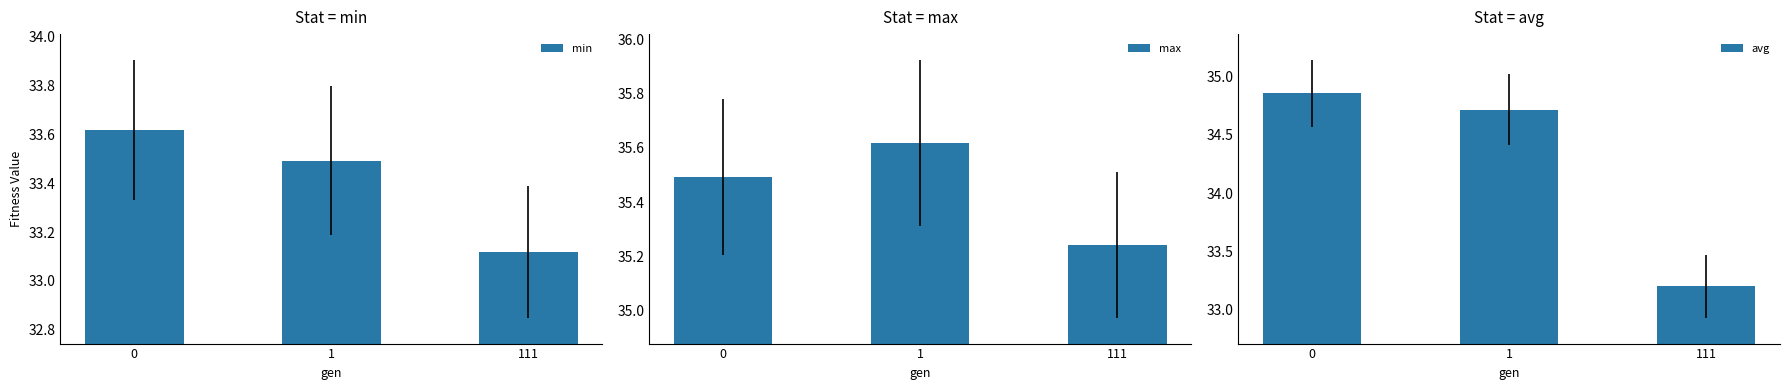

Between 0 and 1, which series saw the biggest shift?

avg